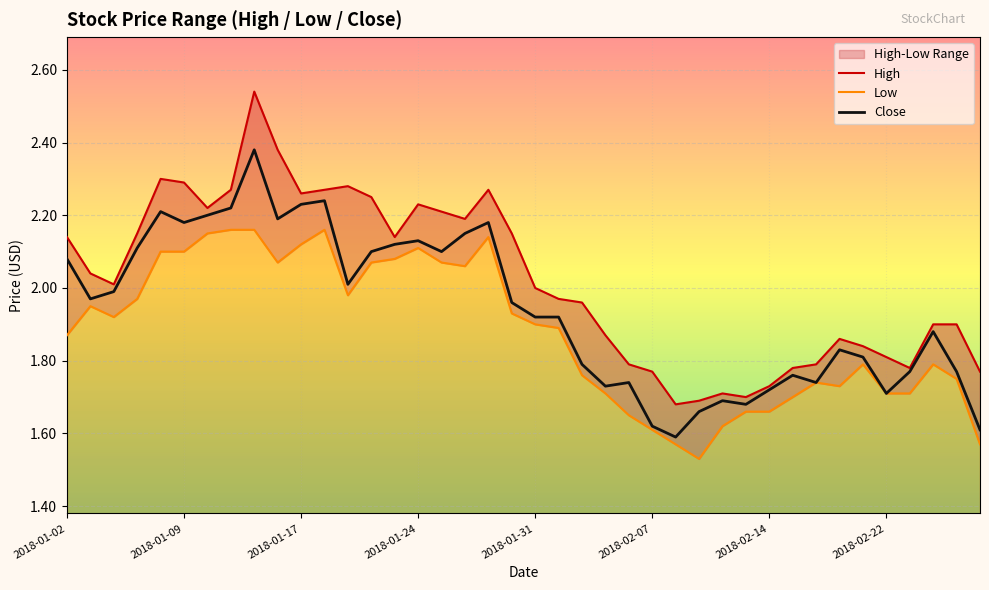

Is the value of Close at 2018-02-08 greater than the value of High at 2018-01-30?

No